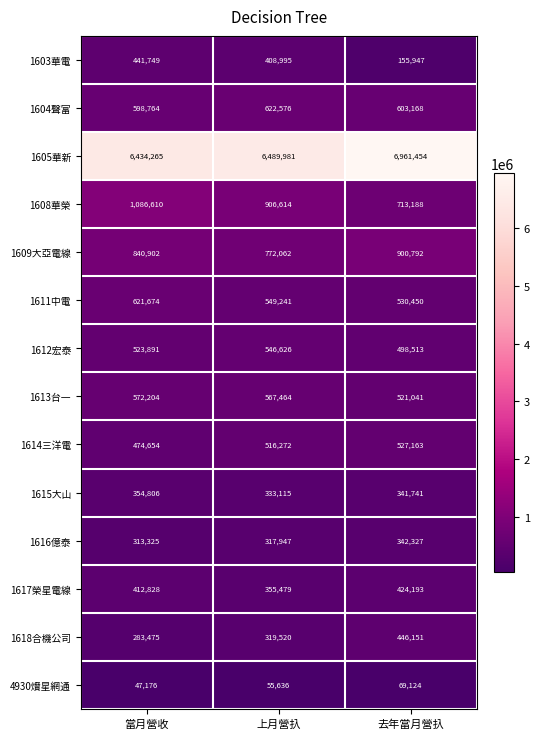

Which category has the lowest value in the 1618合機公司 series?

當月營收